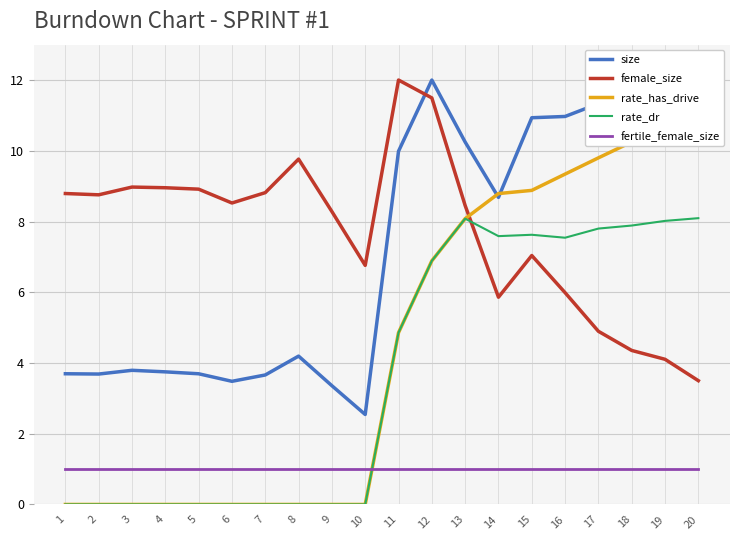

Does the chart have visible grid lines?

Yes